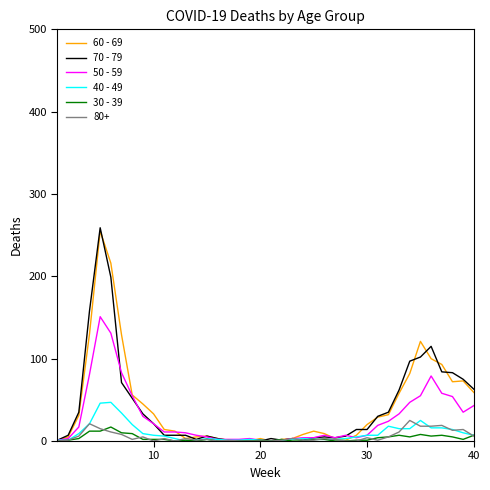

What is the maximum value shown in the chart?

259